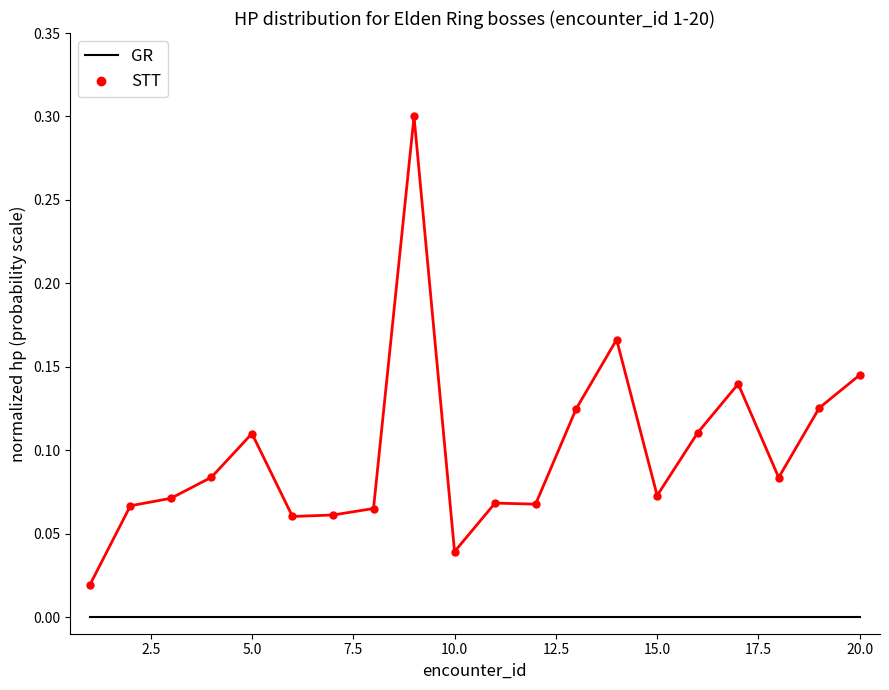

Which series has the largest total across all categories?

STT